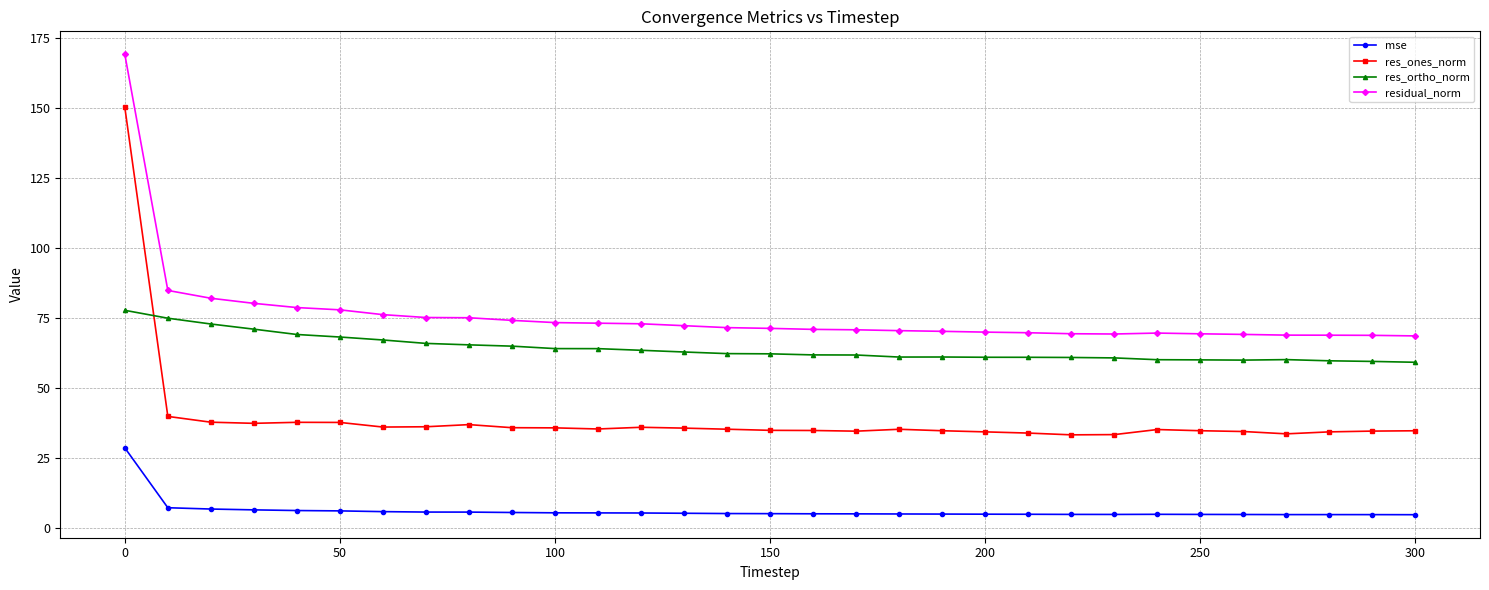

True or false: res_ortho_norm has more than 0 interior local peaks.

True